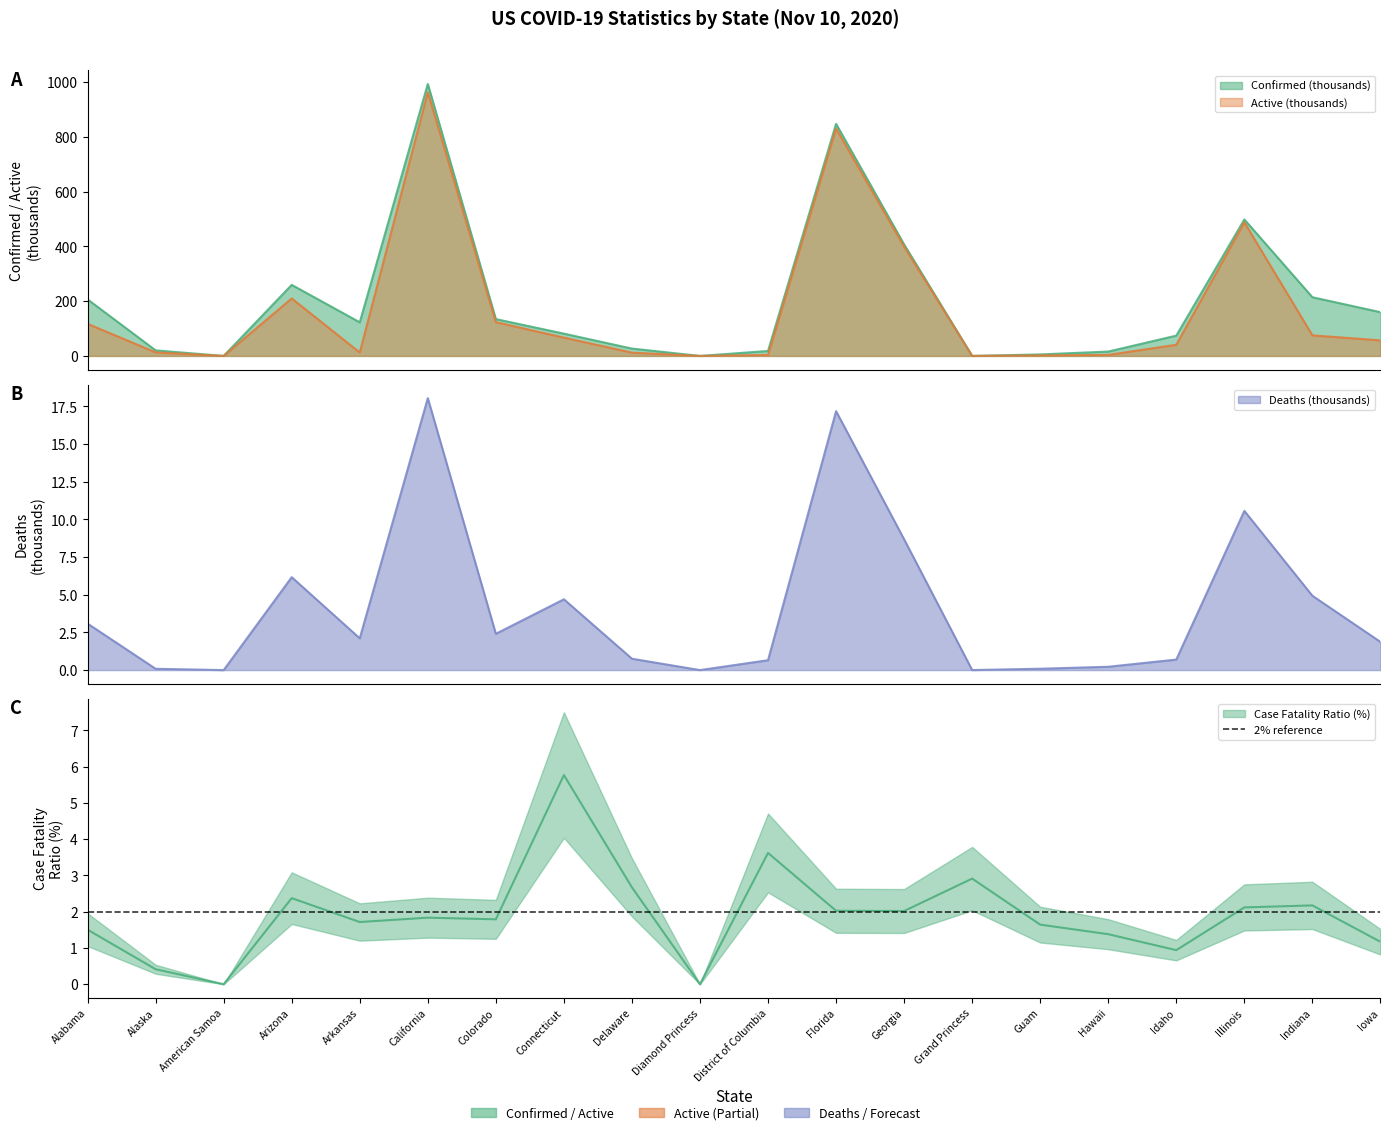

How many positive values does the Active series have?

19